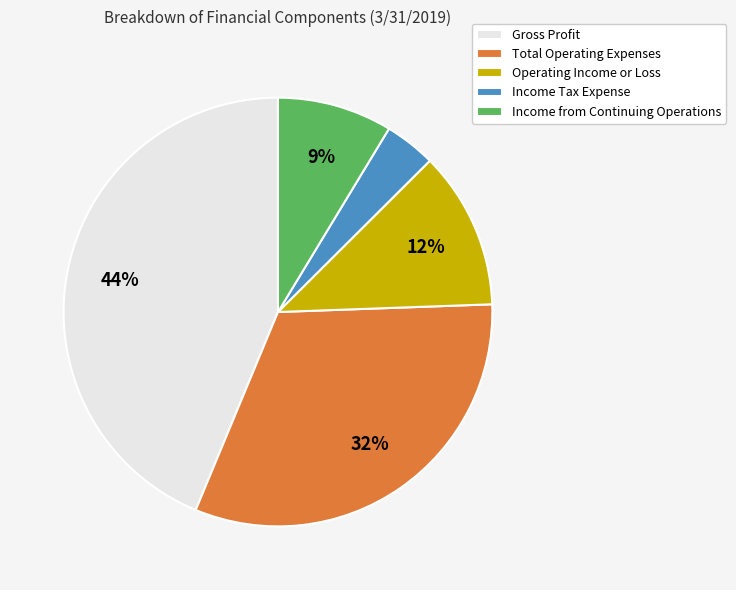

To the nearest percent, what is the difference between the Income Tax Expense and Gross Profit slice percentages?

40%